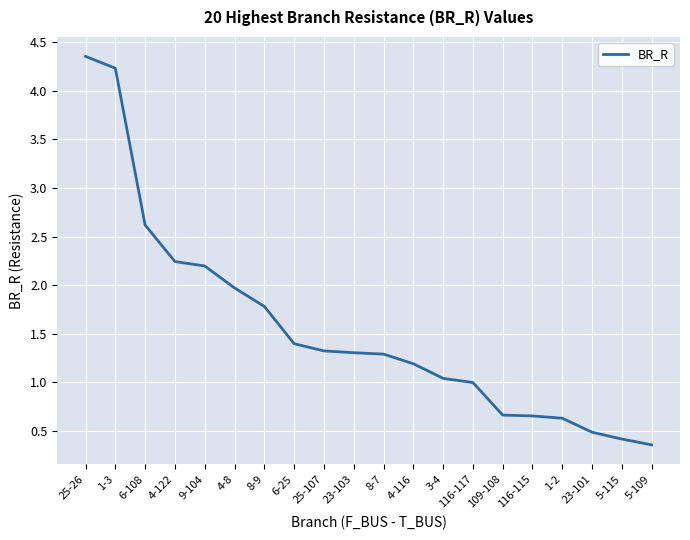

Which label corresponds to the largest value in the chart?

25-26